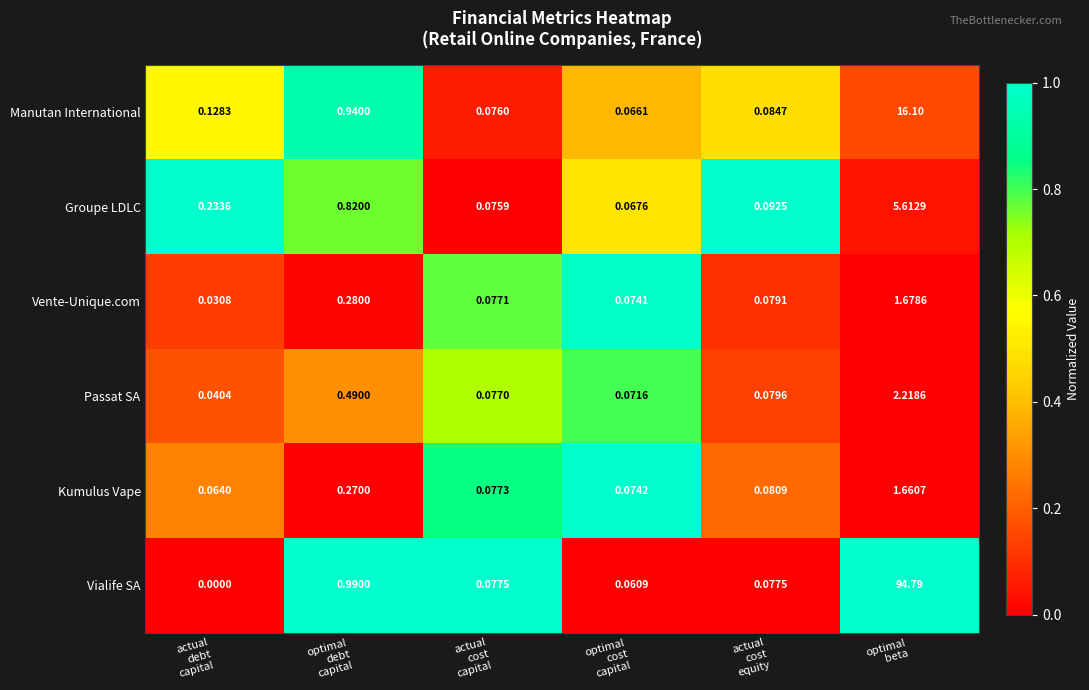

At actual
cost
capital, list the series in order from largest to smallest.

Vialife SA, Kumulus Vape, Vente-Unique.com, Passat SA, Manutan International, Groupe LDLC